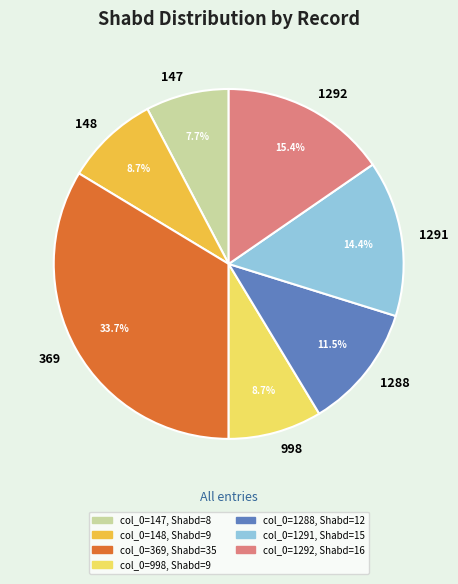

How much of the chart is everything except 998?

91.3%